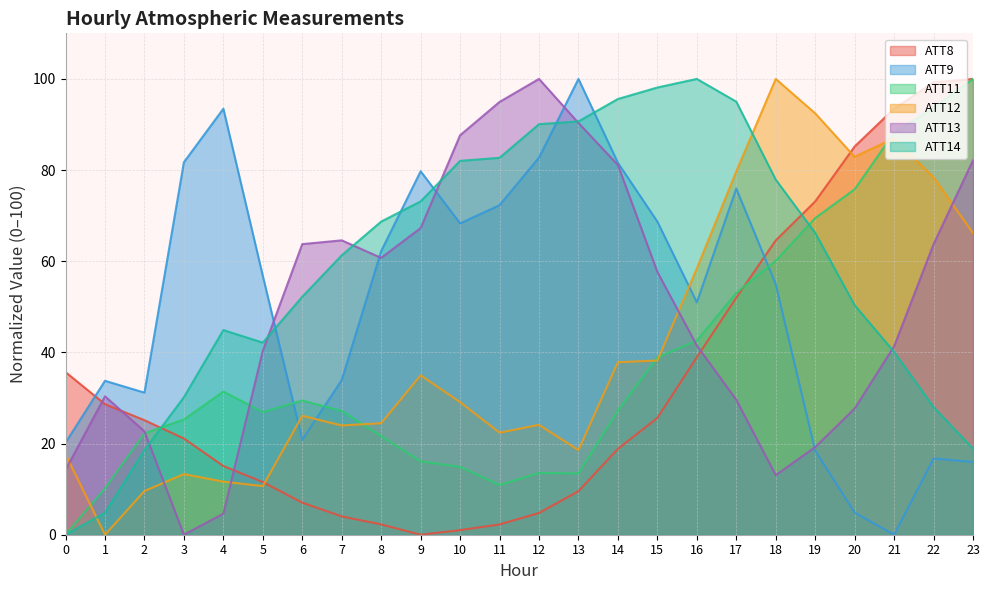

Reading left to right, list all the values displayed in this chart.

ATT8: 0=35.7	1=28.6	2=25.1	3=21.1	4=15.1	5=11.6	6=7.0	7=4.0	8=2.3	9=0.0	10=1.0	11=2.3	12=4.8	13=9.5	14=18.8	15=25.6	16=38.9	17=52.0	18=64.6	19=73.1	20=85.2	21=93.5	22=99.2	23=100.0
ATT9: 0=20.2	1=33.8	2=31.2	3=81.7	4=93.5	5=56.8	6=20.8	7=33.9	8=62.2	9=79.7	10=68.3	11=72.3	12=82.7	13=100.0	14=81.6	15=68.7	16=51.0	17=75.9	18=55.0	19=18.4	20=4.9	21=0.0	22=16.7	23=16.0
ATT11: 0=0.0	1=10.2	2=22.3	3=25.3	4=31.4	5=26.9	6=29.5	7=27.2	8=21.6	9=16.1	10=14.9	11=10.9	12=13.6	13=13.4	14=27.2	15=38.9	16=42.6	17=53.0	18=60.1	19=69.5	20=75.8	21=88.2	22=93.7	23=100.0
ATT12: 0=17.7	1=0.0	2=9.6	3=13.3	4=11.6	5=10.7	6=26.1	7=24.0	8=24.5	9=35.0	10=29.1	11=22.4	12=24.1	13=18.6	14=37.8	15=38.2	16=58.4	17=79.7	18=100.0	19=92.4	20=82.9	21=87.0	22=78.4	23=66.2
ATT13: 0=14.2	1=30.4	2=22.7	3=0.0	4=4.6	5=40.4	6=63.8	7=64.6	8=60.7	9=67.3	10=87.6	11=95.0	12=100.0	13=90.3	14=81.1	15=57.7	16=41.5	17=29.6	18=13.1	19=19.2	20=27.7	21=41.3	22=63.7	23=82.2
ATT14: 0=0.0	1=4.8	2=18.6	3=30.2	4=44.9	5=42.1	6=52.2	7=61.3	8=68.7	9=73.1	10=82.0	11=82.7	12=90.1	13=90.7	14=95.6	15=98.1	16=100.0	17=95.0	18=77.9	19=66.2	20=50.3	21=40.1	22=28.0	23=18.9